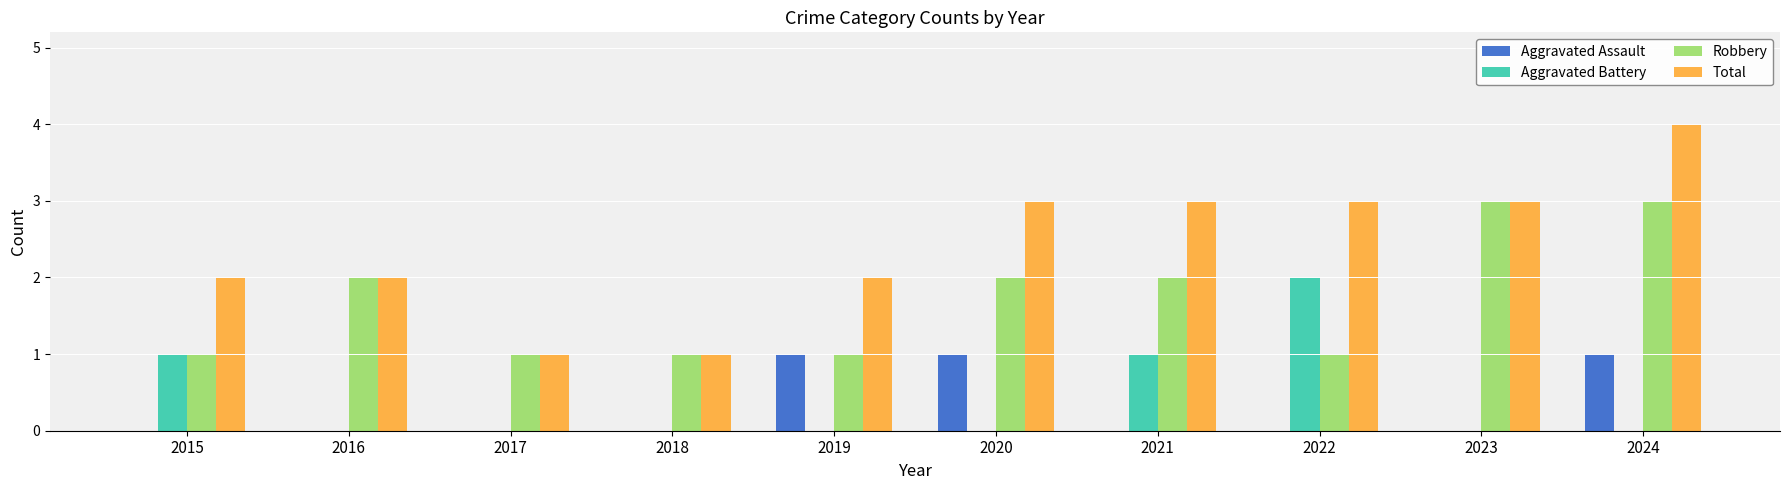

What is the greatest value displayed?

4